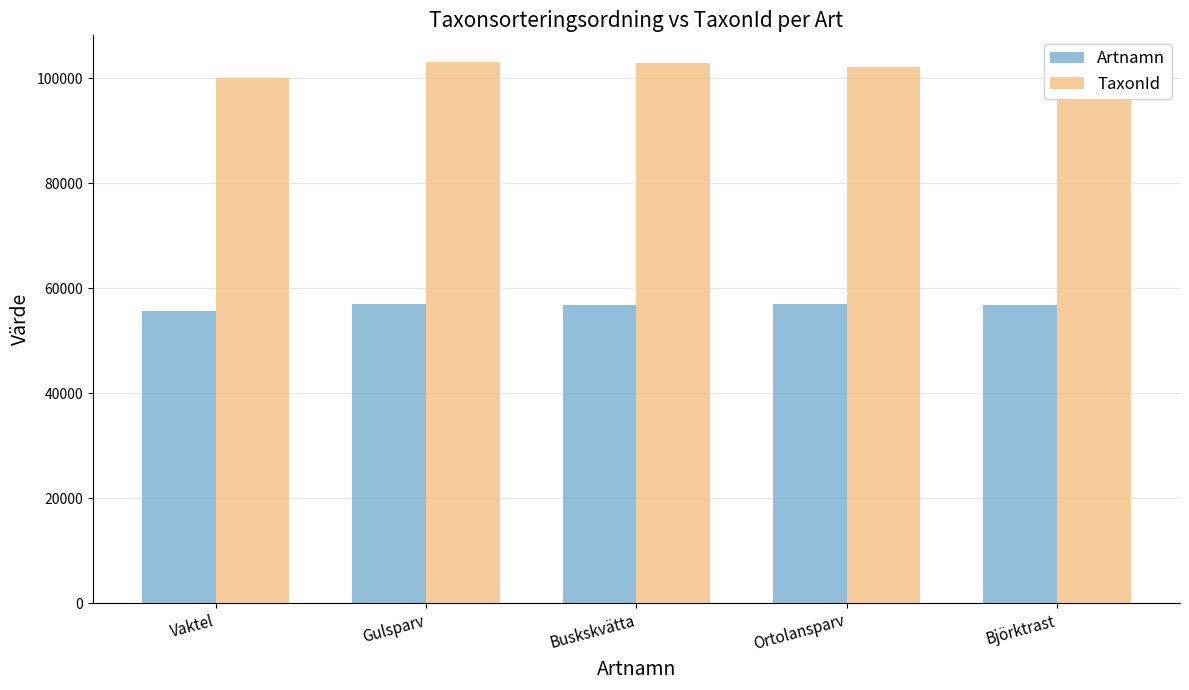

What is the minimum value for TaxonId?

100043